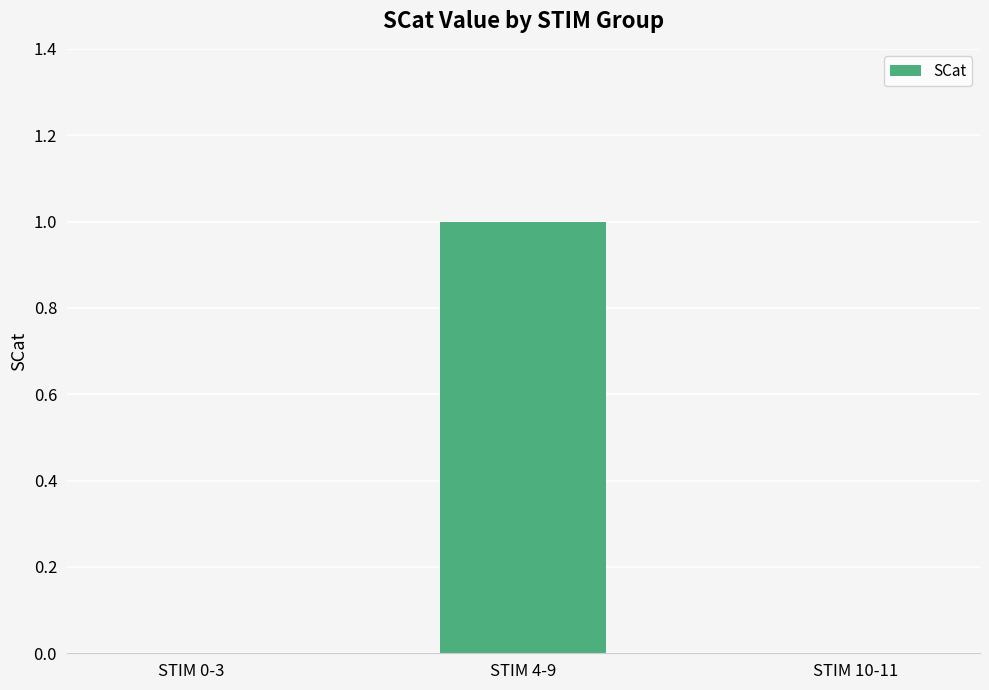

Which has a higher value, STIM 10-11 or STIM 4-9?

STIM 4-9